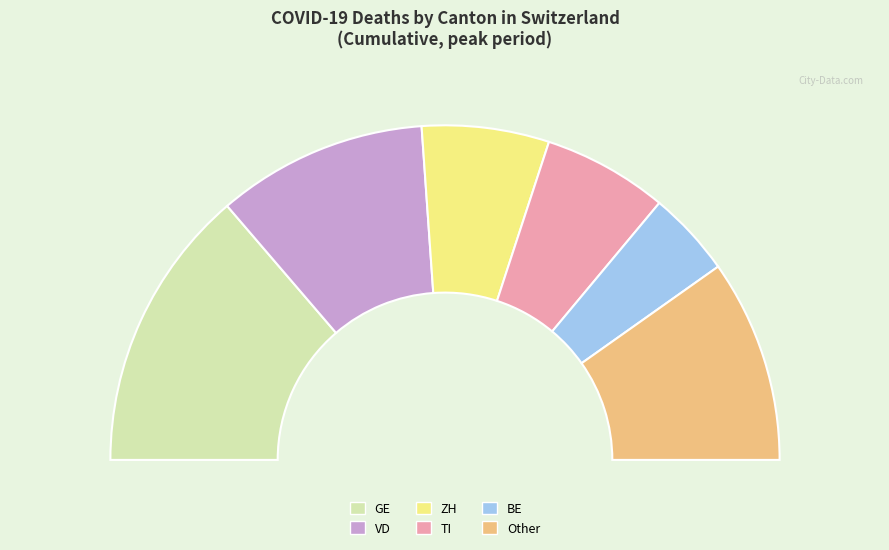

How many segments does this pie chart have?

6